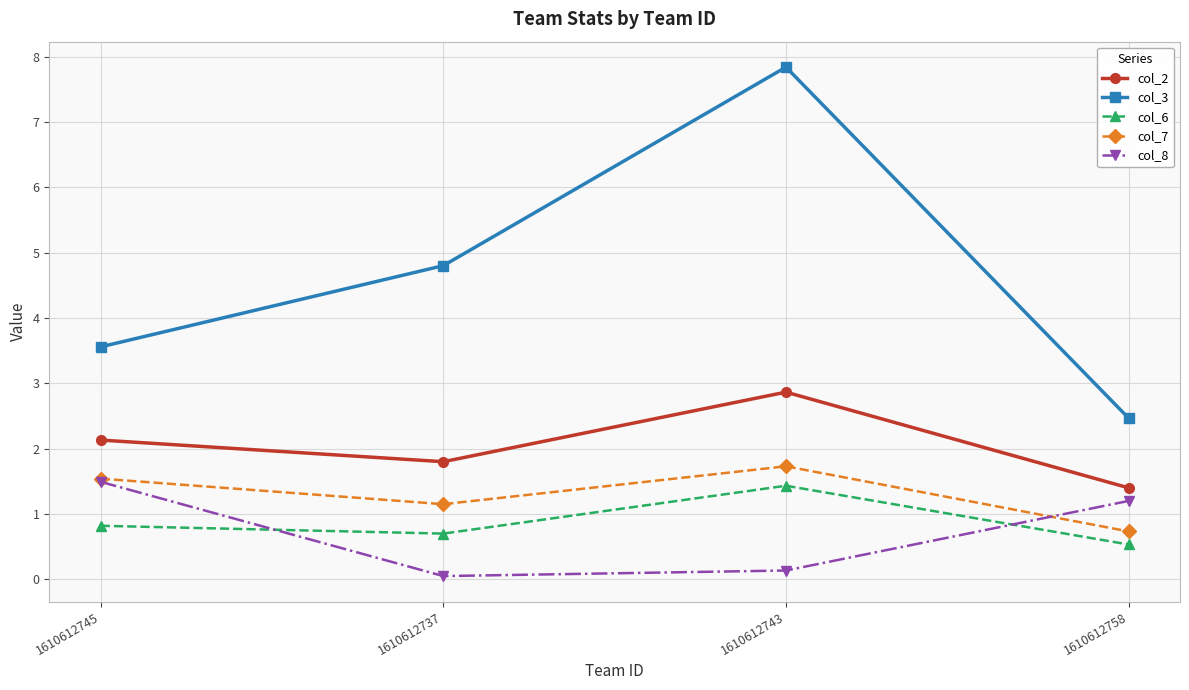

What is the minimum value for col_6?

0.5